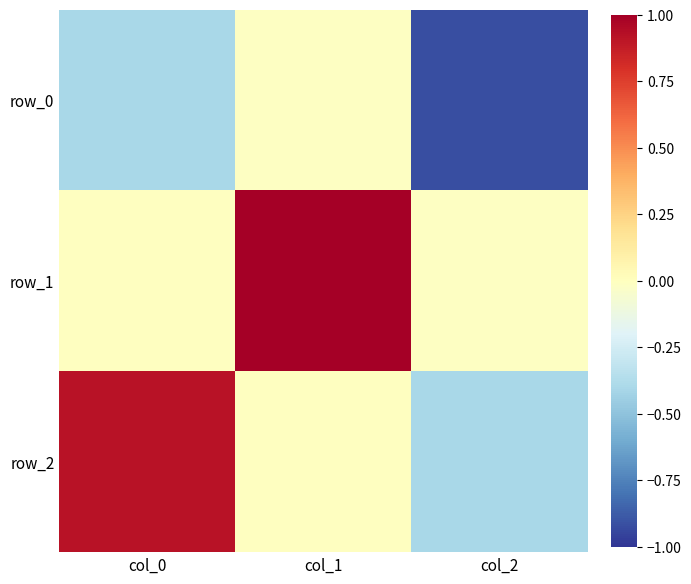

Reading left to right, extract all data points from this chart.

row_0: col_0=-0.4	col_1=-0.0	col_2=-0.9
row_1: col_0=-0.0	col_1=1.0	col_2=-0.0
row_2: col_0=0.9	col_1=-0.0	col_2=-0.4